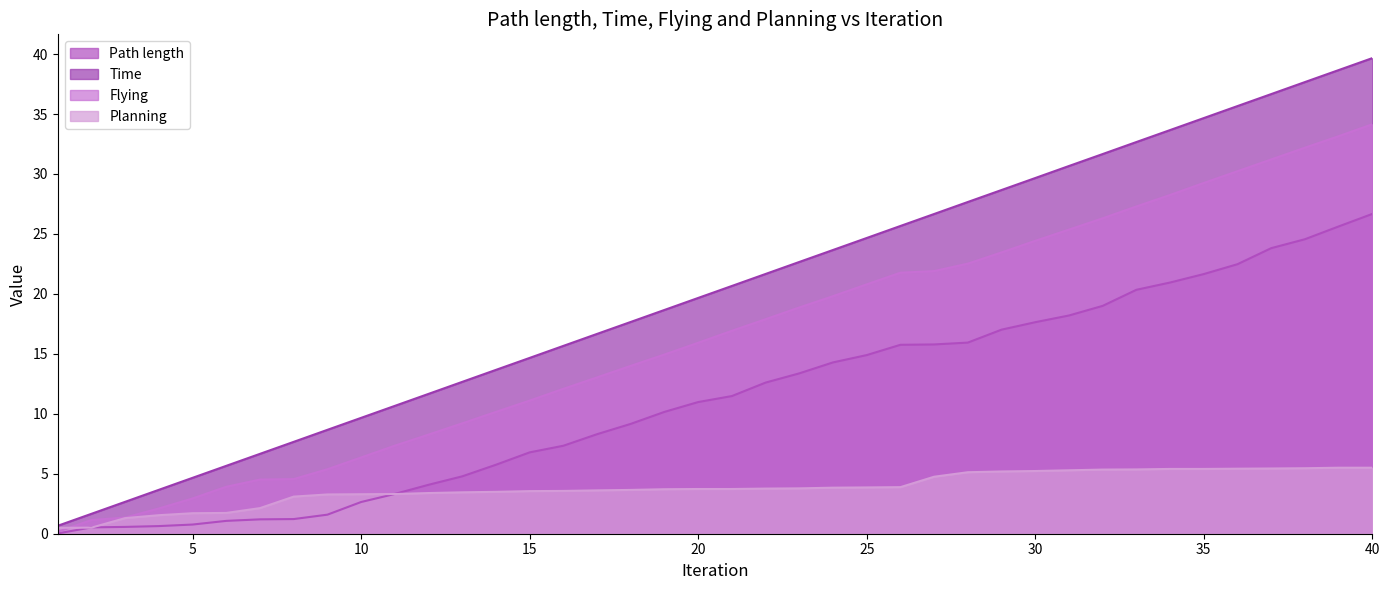

Between 24 and 10, which is larger?

24